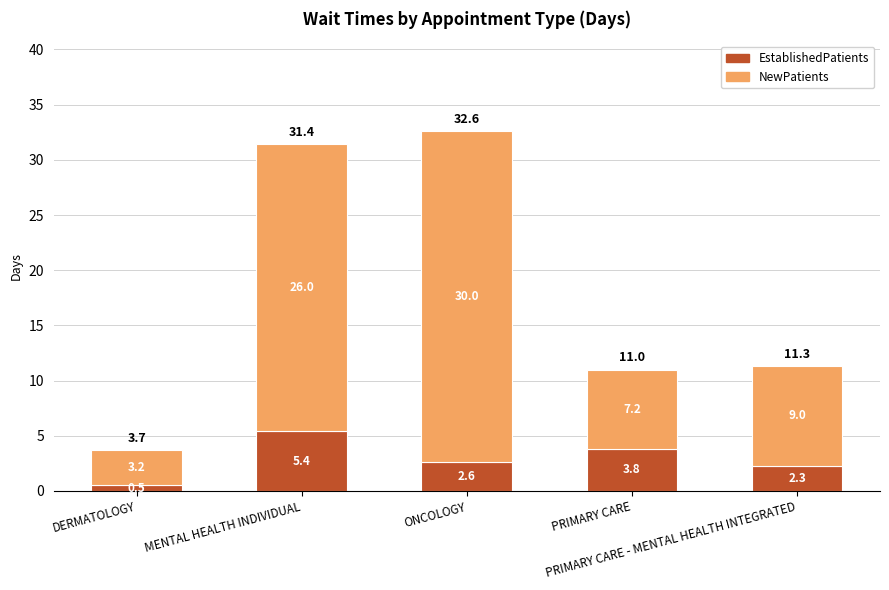

What is the maximum value for EstablishedPatients?

5.4